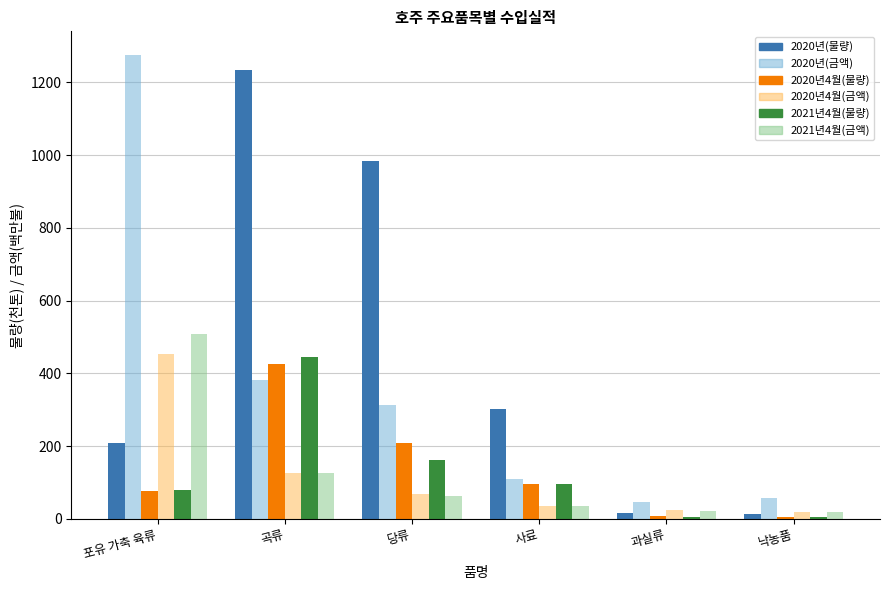

Between 당류 and 낙농품, which series saw the biggest shift?

2020년(물량)